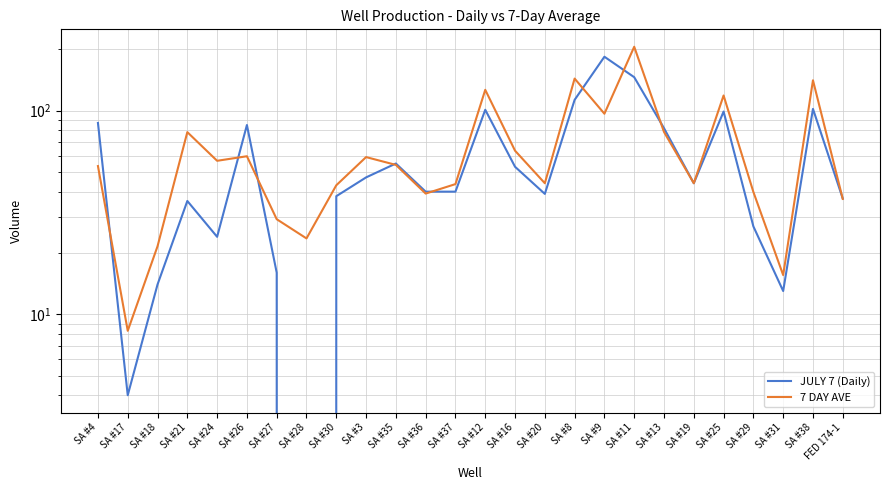

True or false: JULY 7 (Daily) has more than 2 interior local peaks.

True